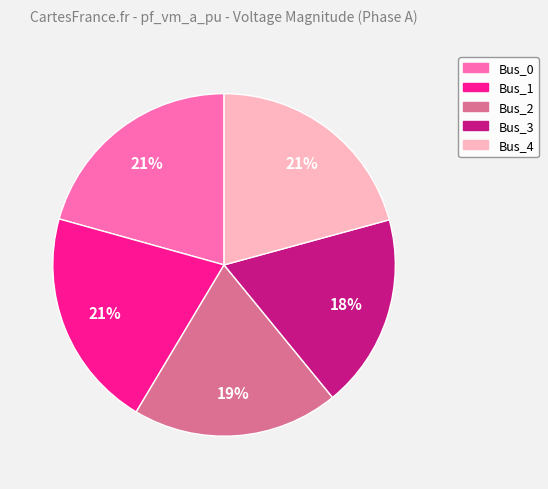

To the nearest percent, what is the average slice percentage?

20%